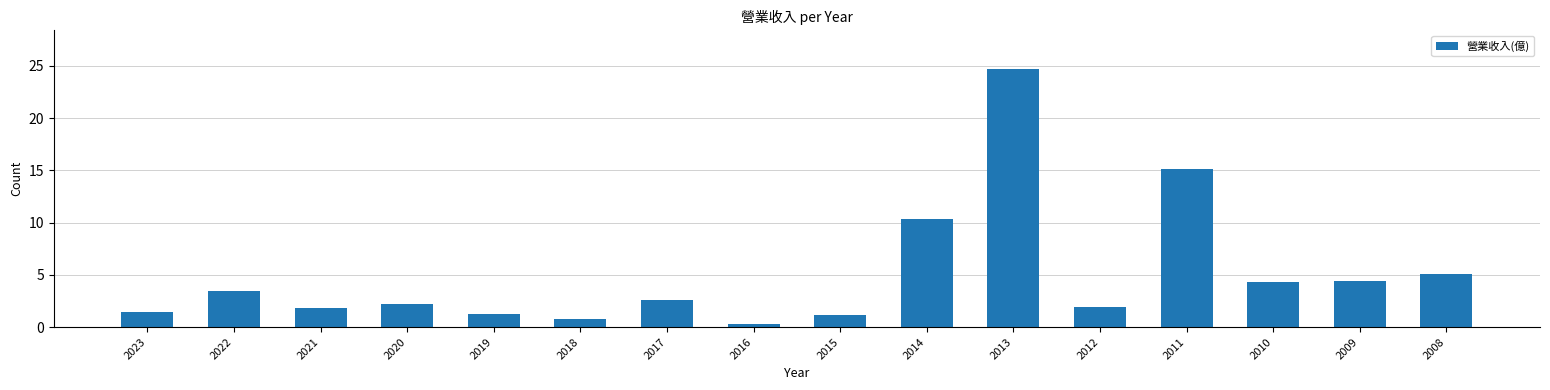

What is the smallest value displayed?

0.3